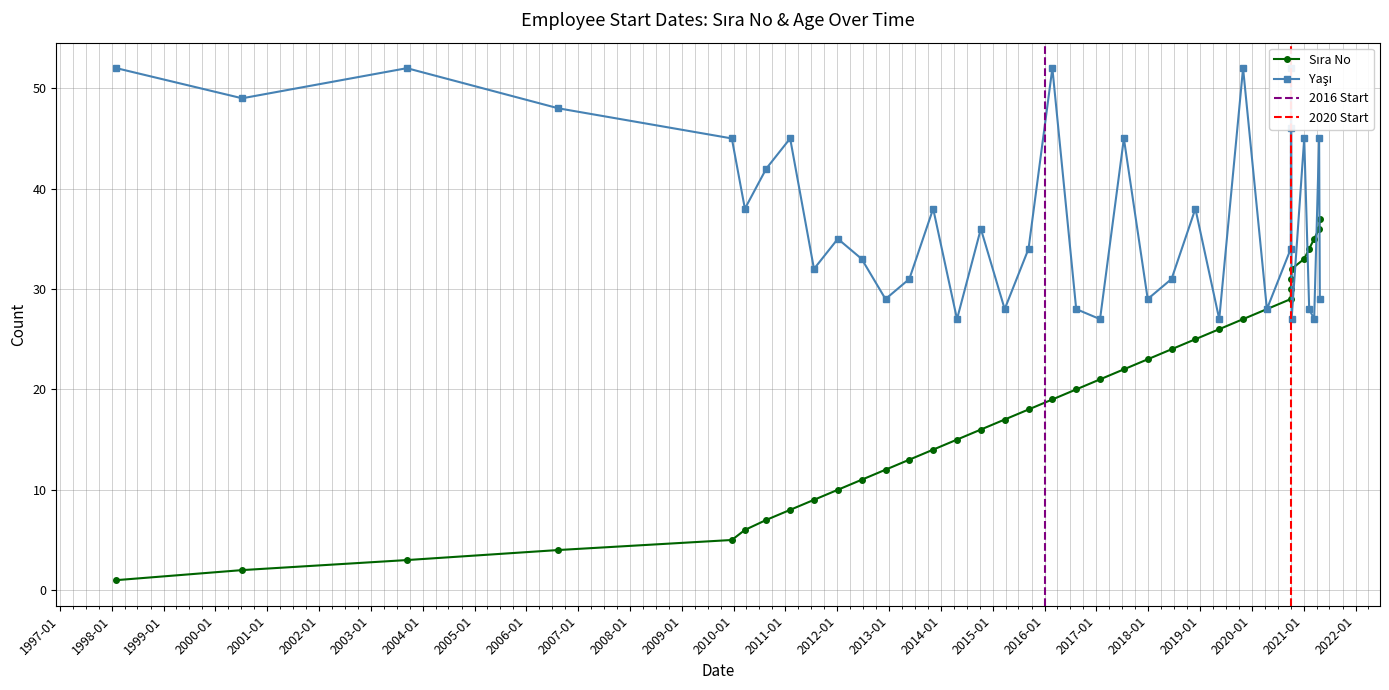

What is the smallest value displayed?

1